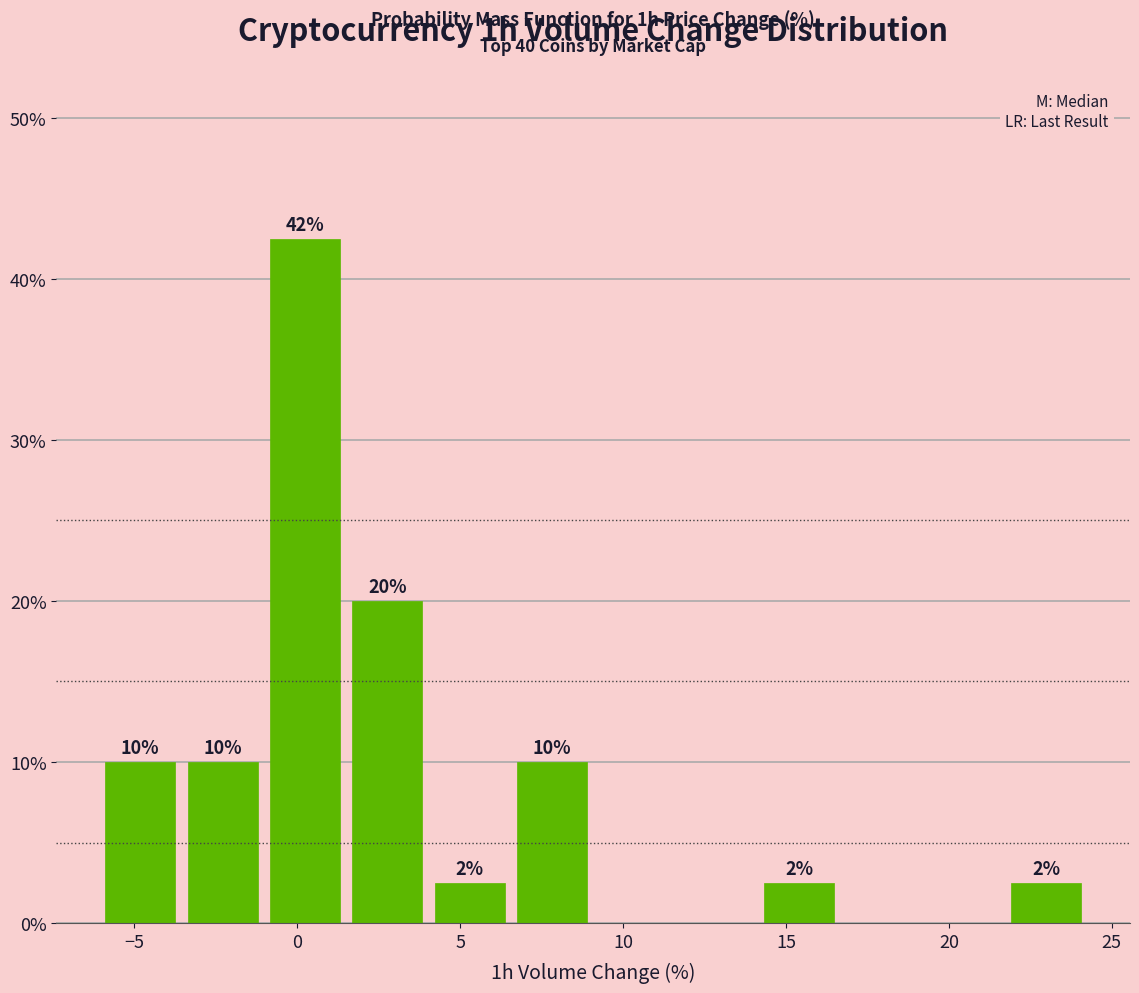

Over which range of the x-axis is the bar tallest?

-1.0 to 1.5